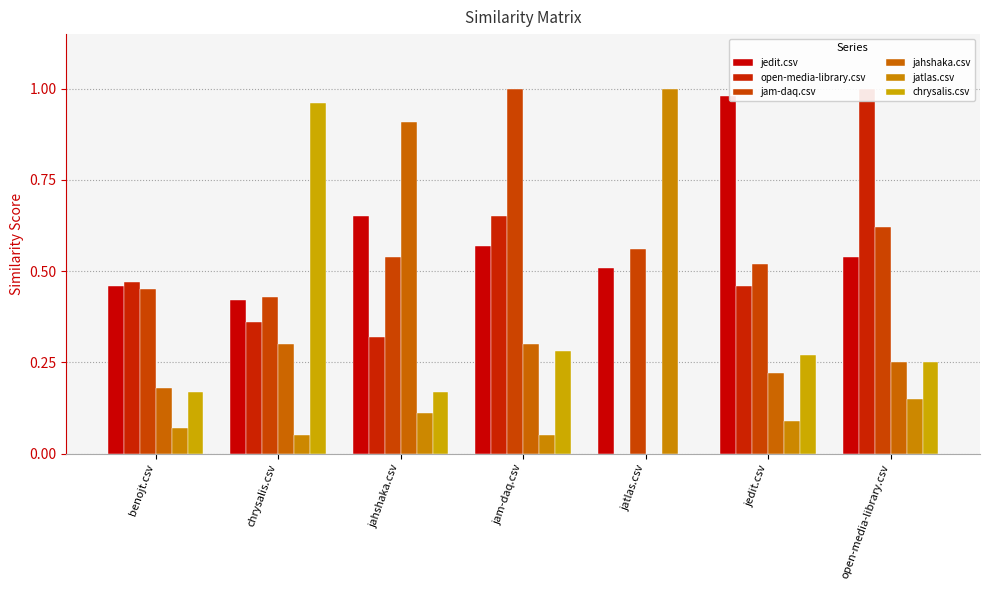

Reading left to right, list all the values displayed in this chart.

jedit.csv: benojt.csv=0.5	chrysalis.csv=0.4	jahshaka.csv=0.7	jam-daq.csv=0.6	jatlas.csv=0.5	jedit.csv=1.0	open-media-library.csv=0.5
open-media-library.csv: benojt.csv=0.5	chrysalis.csv=0.4	jahshaka.csv=0.3	jam-daq.csv=0.7	jatlas.csv=0.0	jedit.csv=0.5	open-media-library.csv=1.0
jam-daq.csv: benojt.csv=0.5	chrysalis.csv=0.4	jahshaka.csv=0.5	jam-daq.csv=1.0	jatlas.csv=0.6	jedit.csv=0.5	open-media-library.csv=0.6
jahshaka.csv: benojt.csv=0.2	chrysalis.csv=0.3	jahshaka.csv=0.9	jam-daq.csv=0.3	jatlas.csv=0.0	jedit.csv=0.2	open-media-library.csv=0.2
jatlas.csv: benojt.csv=0.1	chrysalis.csv=0.1	jahshaka.csv=0.1	jam-daq.csv=0.1	jatlas.csv=1.0	jedit.csv=0.1	open-media-library.csv=0.1
chrysalis.csv: benojt.csv=0.2	chrysalis.csv=1.0	jahshaka.csv=0.2	jam-daq.csv=0.3	jatlas.csv=0.0	jedit.csv=0.3	open-media-library.csv=0.2